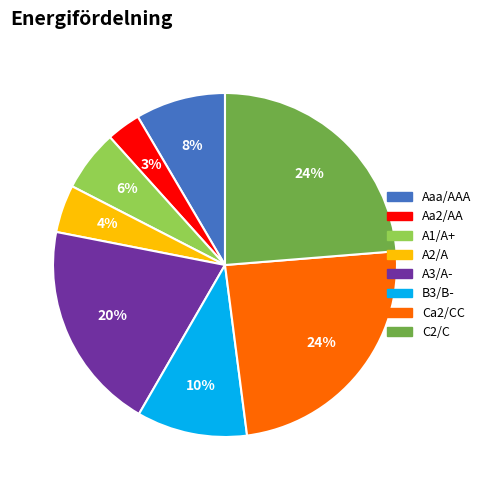

To the nearest percent, what is the average slice percentage?

12%